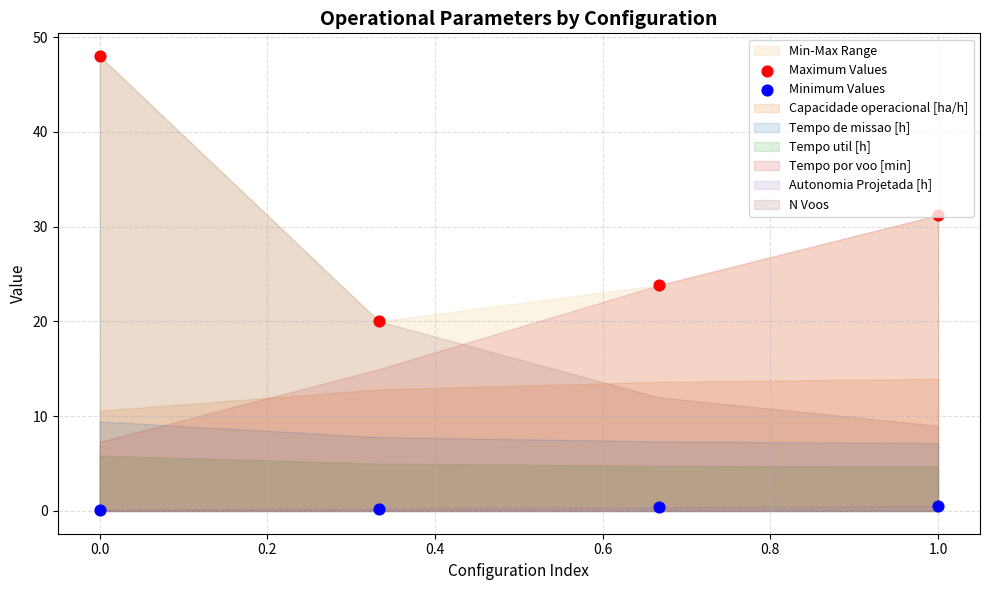

What is the total value across all series at 0.2?

24.2